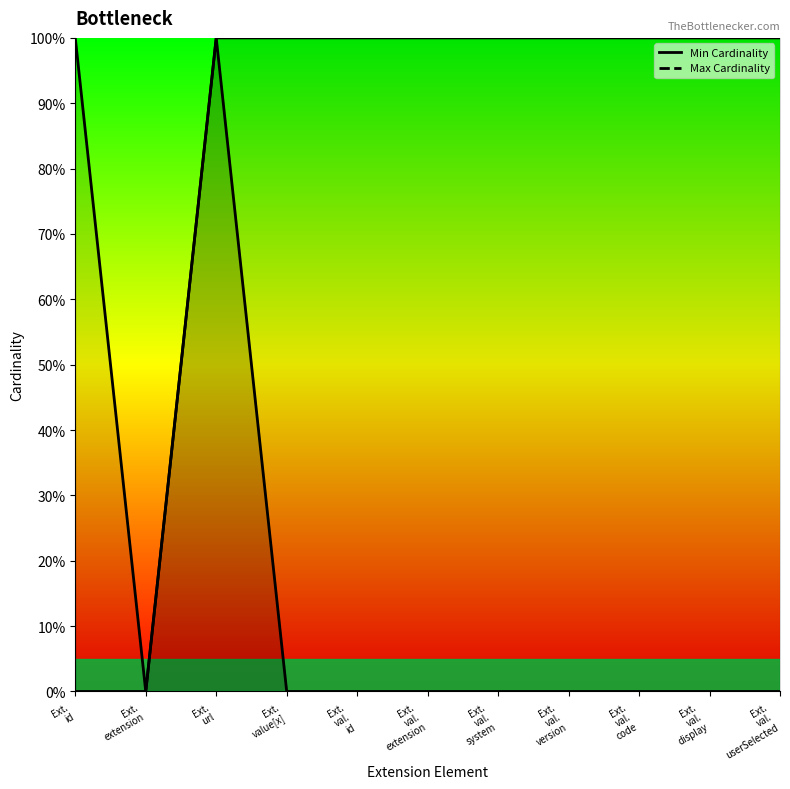

True or false: Min Cardinality and Max Cardinality intersect in this chart.

False